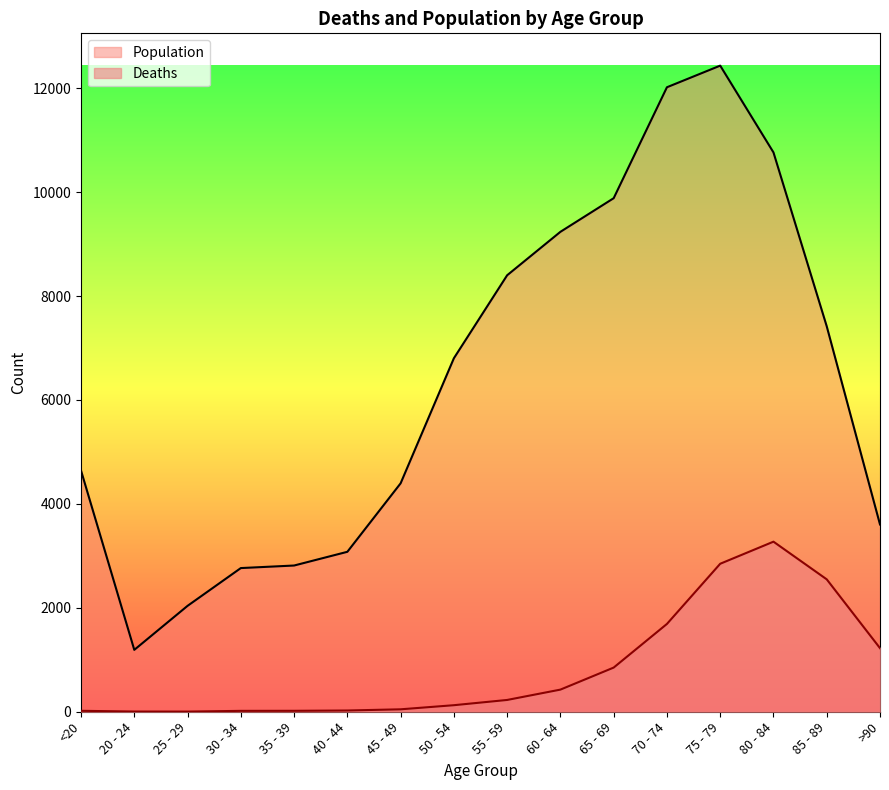

The Deaths series shows 227 at 55 - 59. True or false?

True